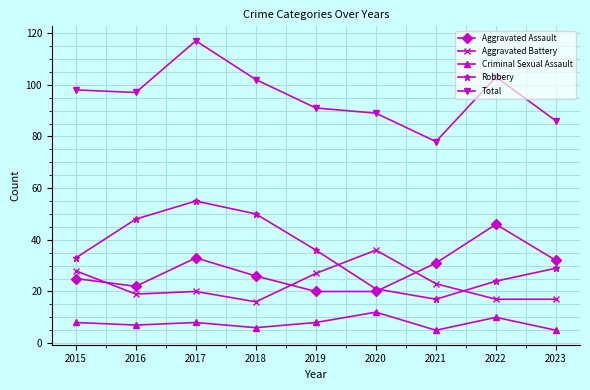

Reading right to left, transcribe all the data shown in this chart.

Aggravated Assault: 2023=32	2022=46	2021=31	2020=20	2019=20	2018=26	2017=33	2016=22	2015=25
Aggravated Battery: 2023=17	2022=17	2021=23	2020=36	2019=27	2018=16	2017=20	2016=19	2015=28
Criminal Sexual Assault: 2023=5	2022=10	2021=5	2020=12	2019=8	2018=6	2017=8	2016=7	2015=8
Robbery: 2023=29	2022=24	2021=17	2020=21	2019=36	2018=50	2017=55	2016=48	2015=33
Total: 2023=86	2022=103	2021=78	2020=89	2019=91	2018=102	2017=117	2016=97	2015=98